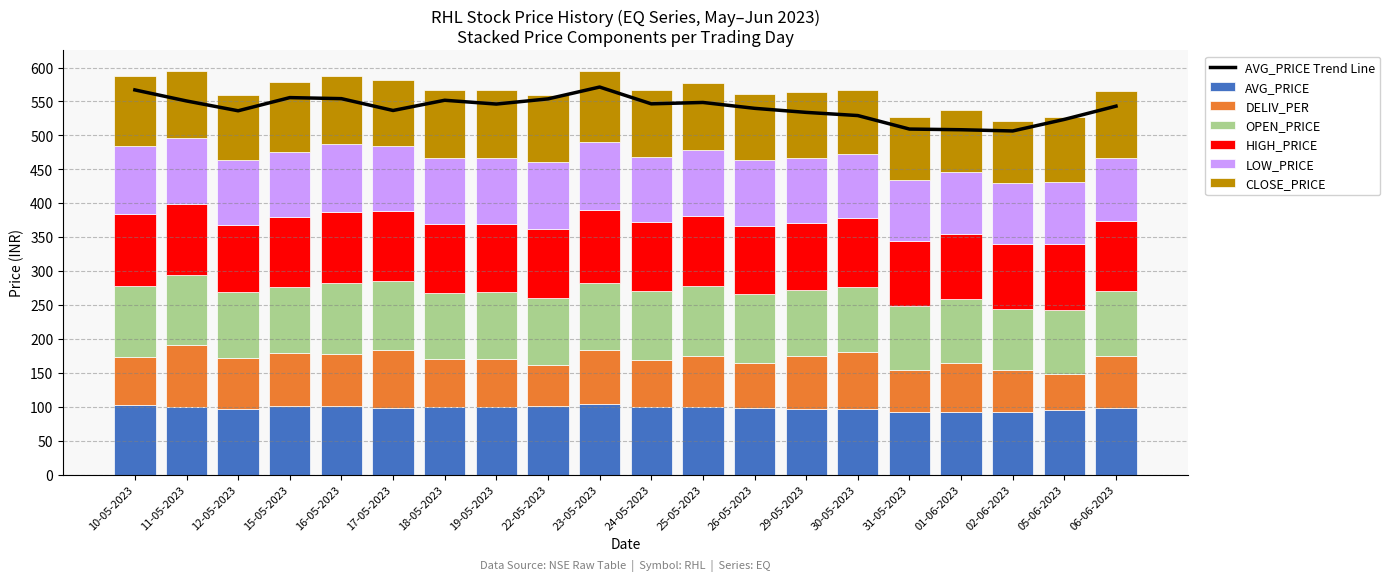

How many values in the AVG_PRICE series exceed 546?

10